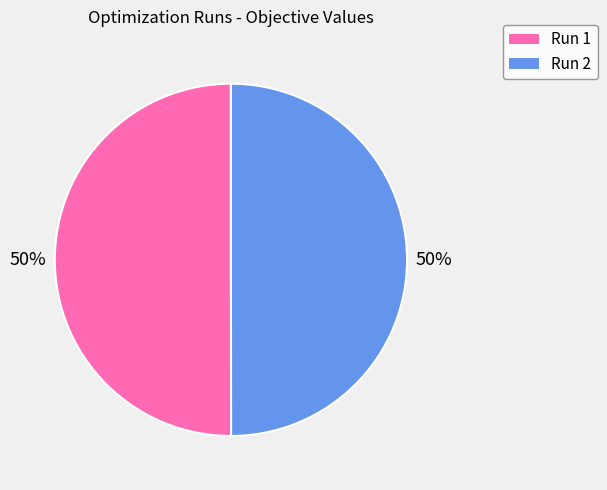

To the nearest percent, what percentage of the pie is Run 2?

50%